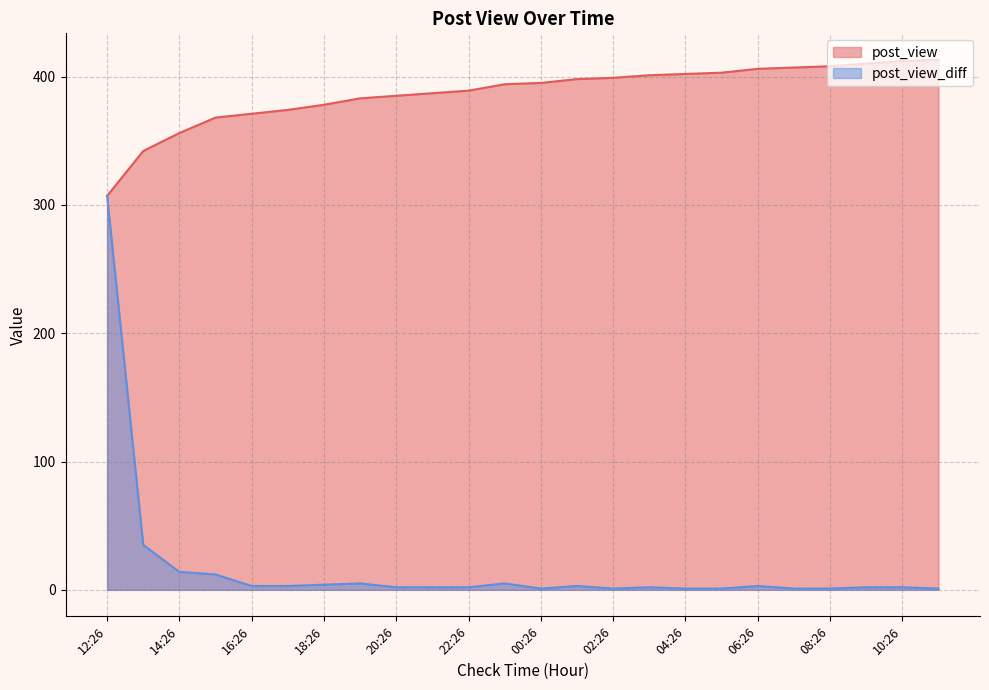

What value does the post_view series have at 18:26, to the nearest 10?

380